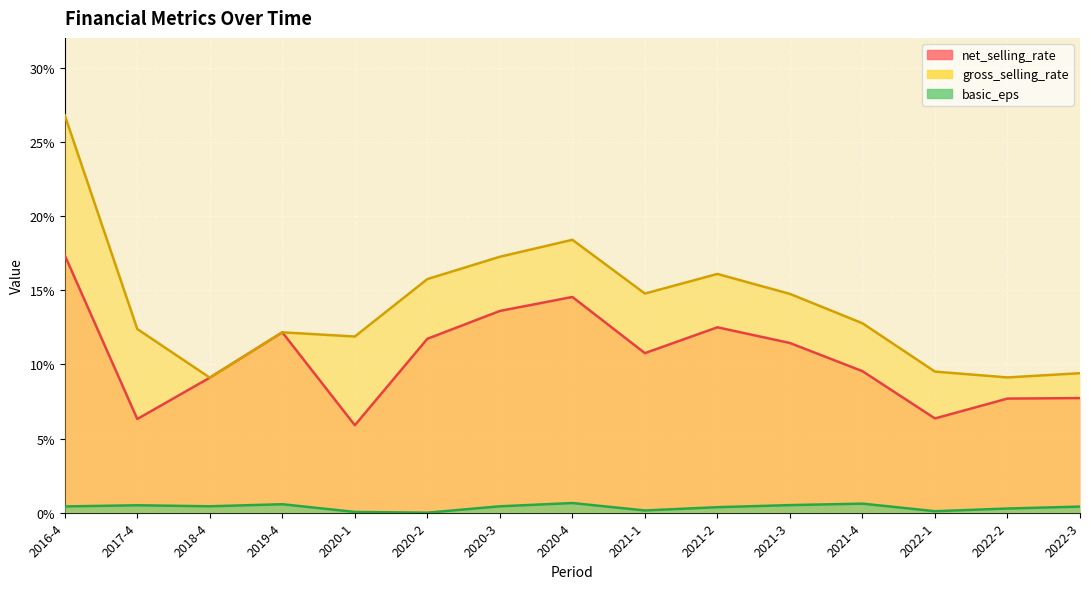

How many interior local valleys does the basic_eps series have?

4